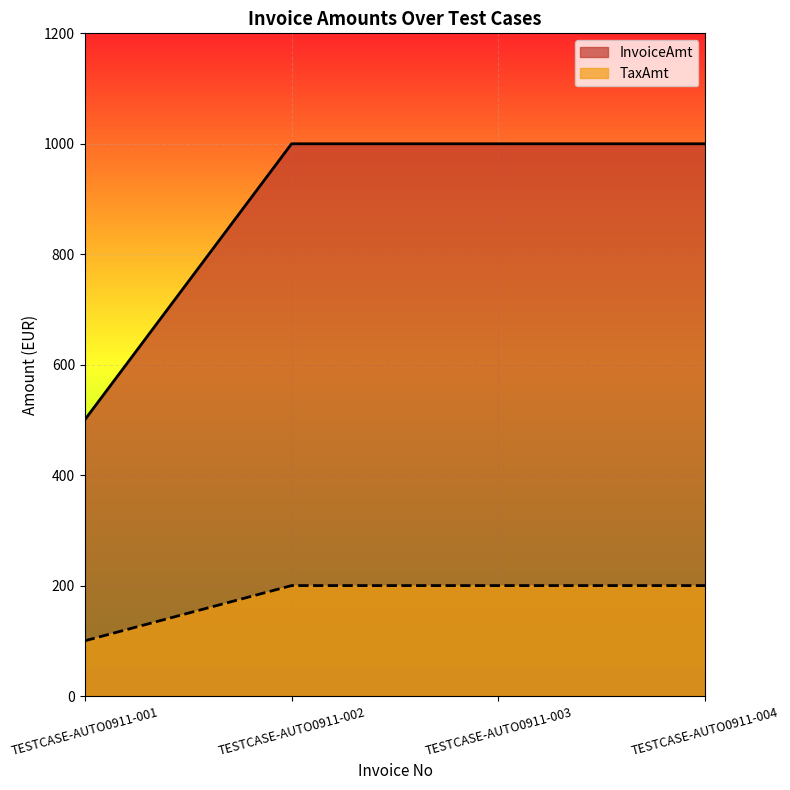

Is it true that TaxAmt equals 84 at TESTCASE-AUTO0911-004?

False